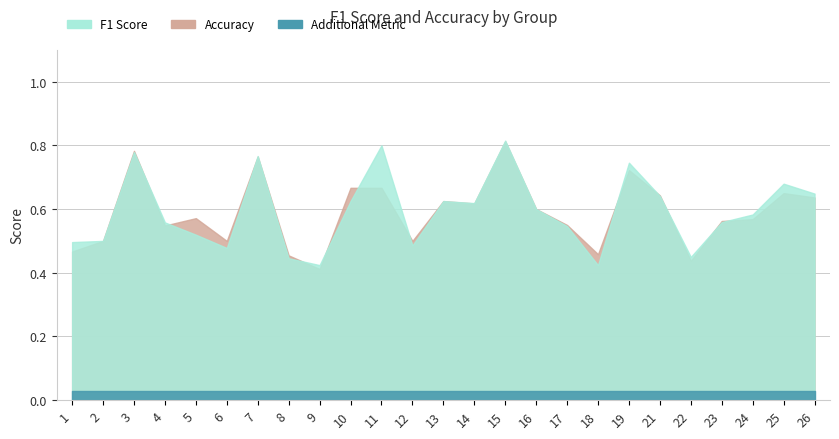

What is the approximate value of accuracy at 25?

0.7